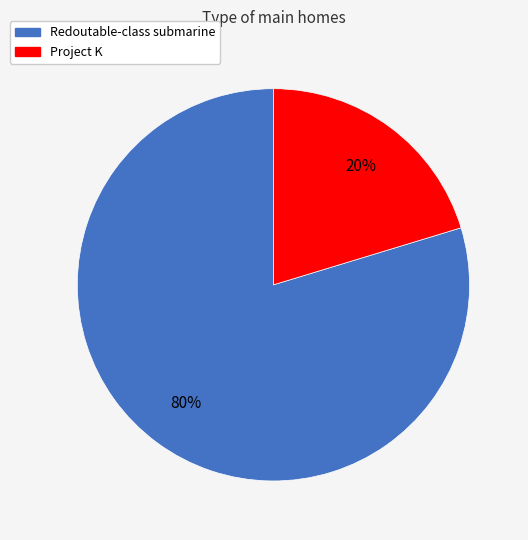

How many slices are in this pie chart?

2